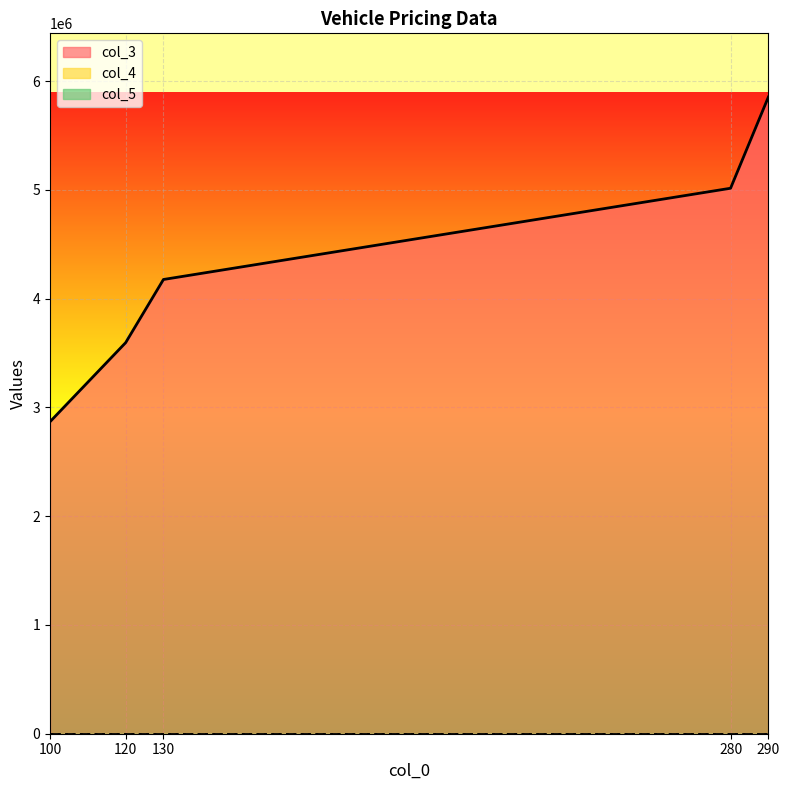

What is the sum of all col_4 values?

300